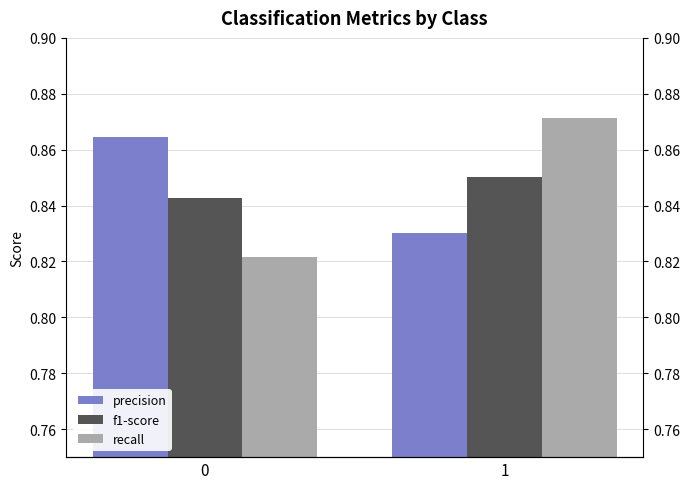

At how many categories does at least one series exceed 0?

2